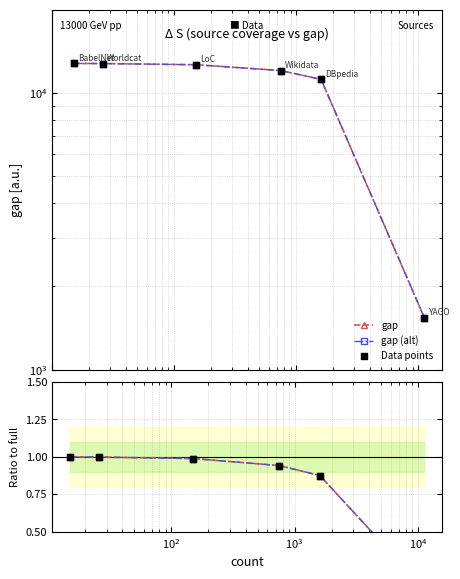

Which series contains the lowest Y value?

ratio gap/full